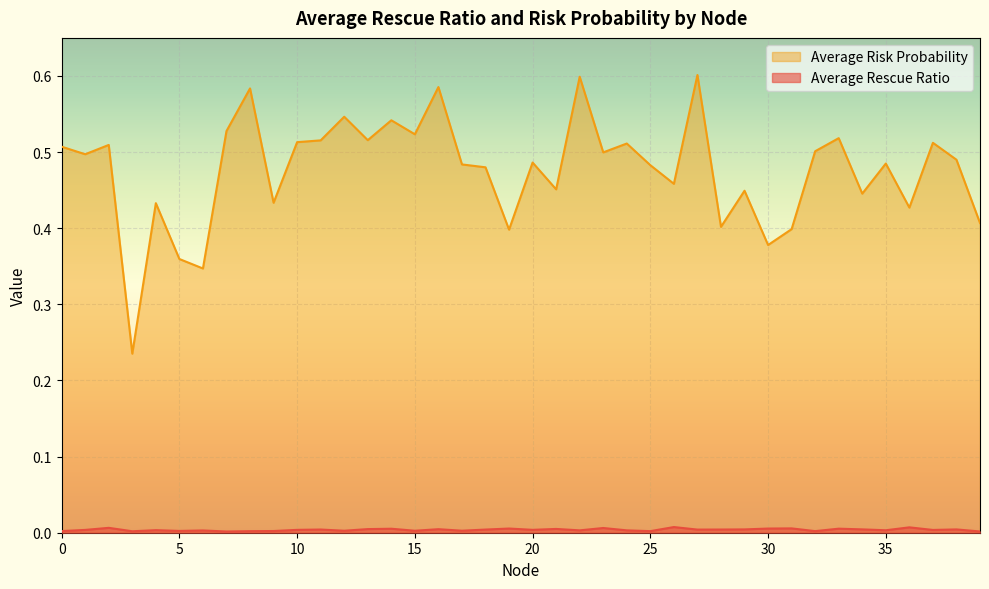

Where is Average Rescue Ratio nearest to the value 0?

7